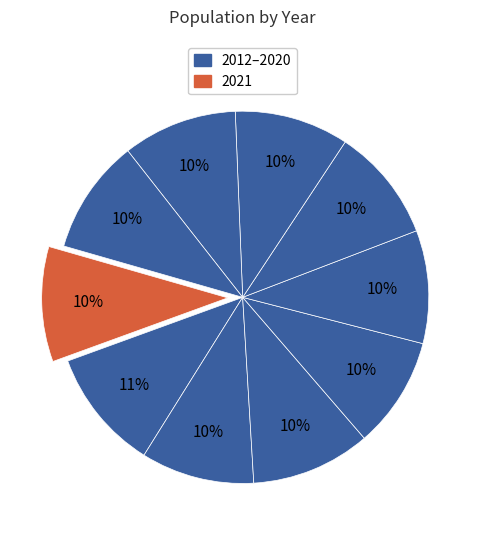

How many slices are in this pie chart?

10